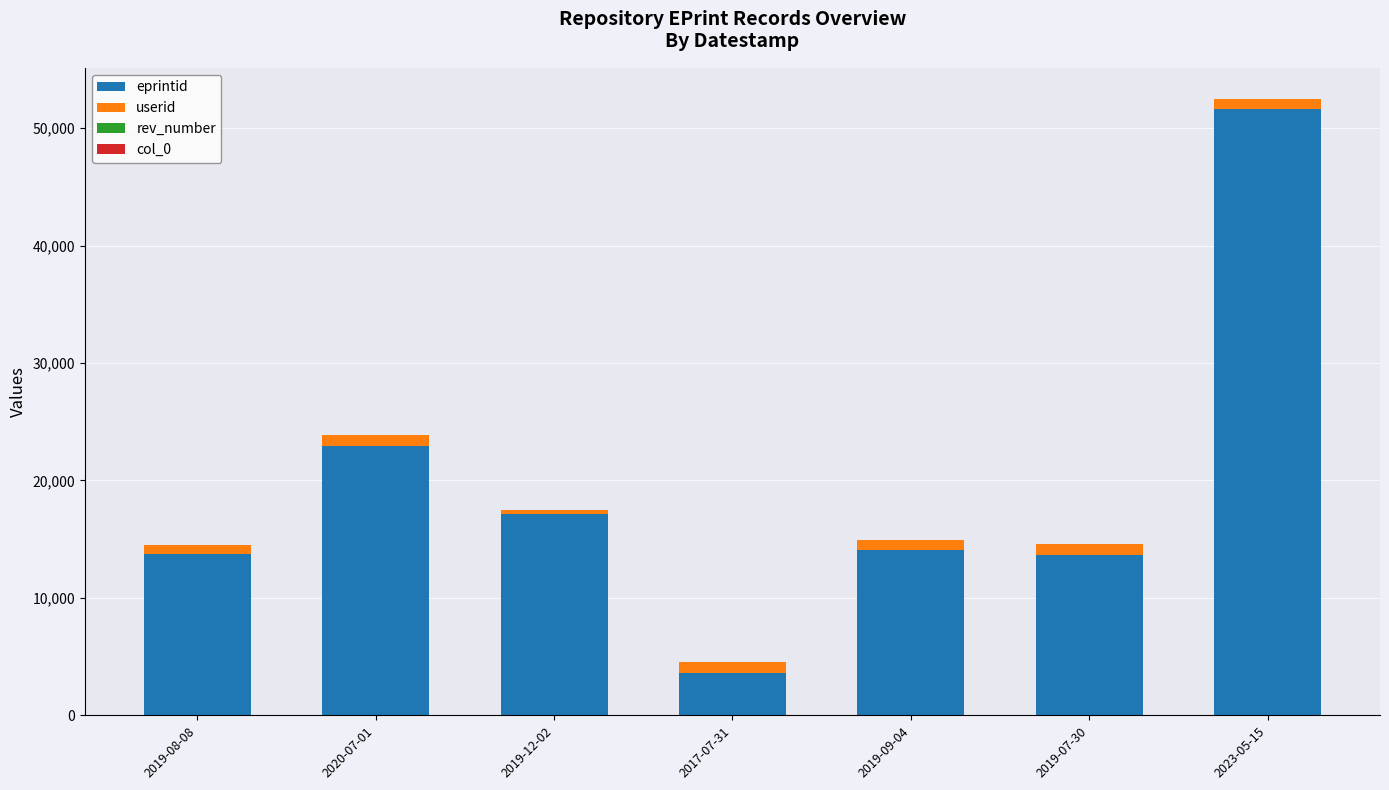

What is the sum of all eprintid values?

136756